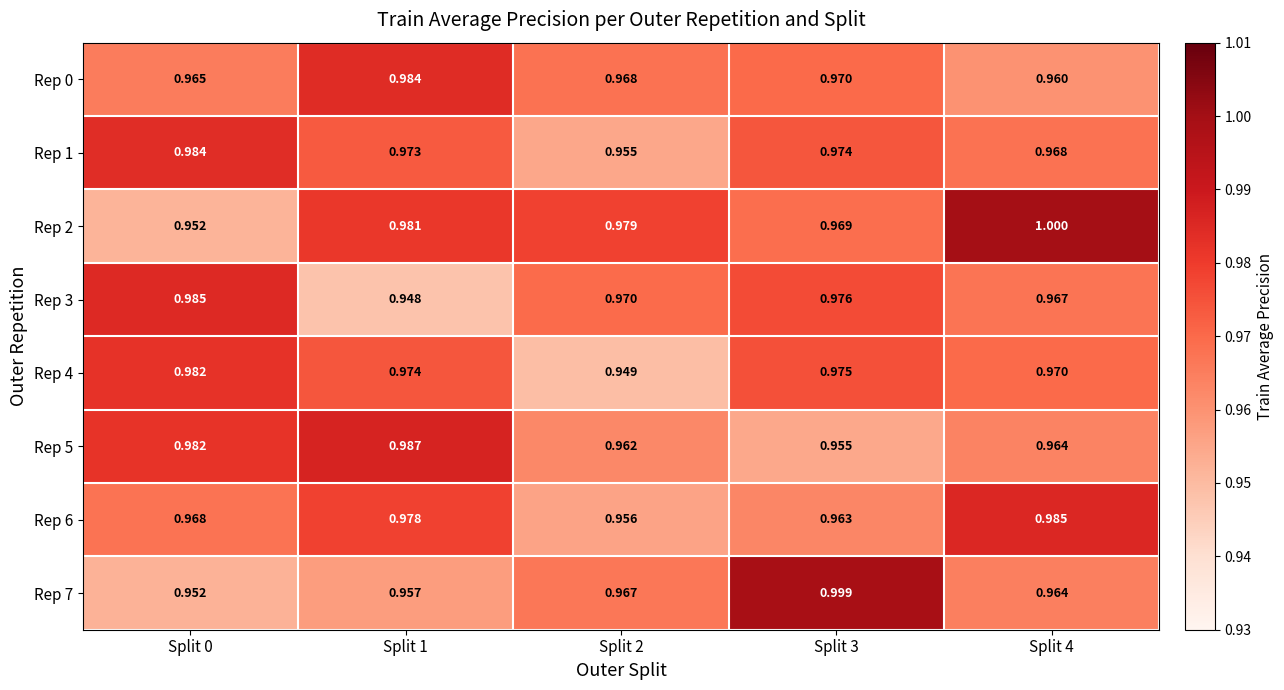

Is the value of Rep 3 at Split 4 greater than the value of Rep 1 at Split 1?

No